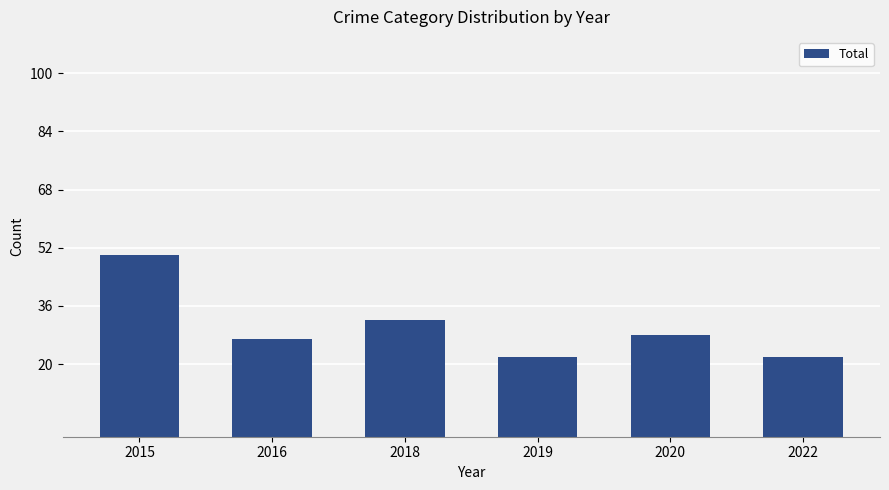

Does the chart contain any negative values?

No